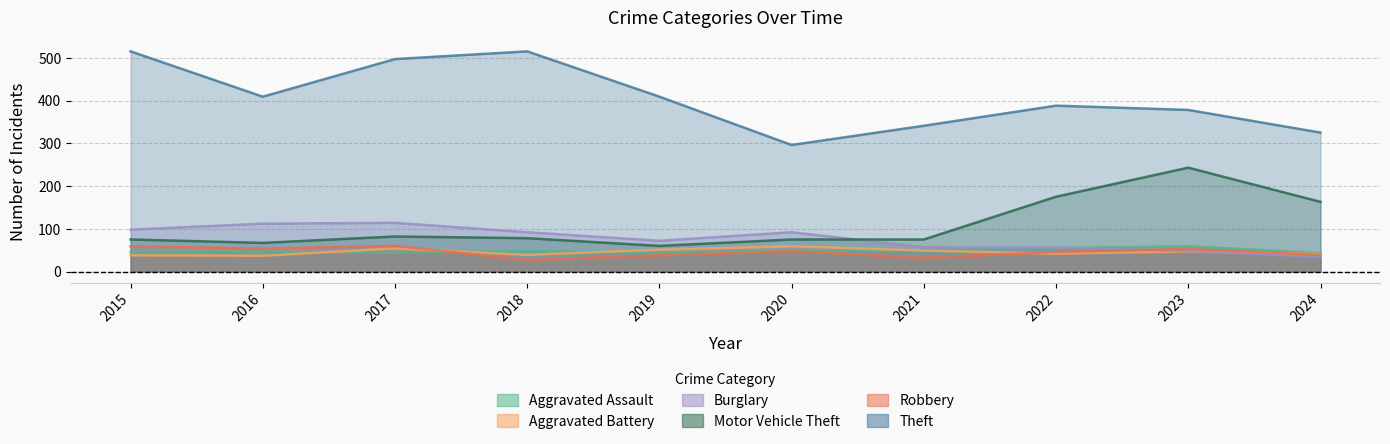

What are all the series names shown in the legend?

Aggravated Assault, Aggravated Battery, Burglary, Motor Vehicle Theft, Robbery, Theft